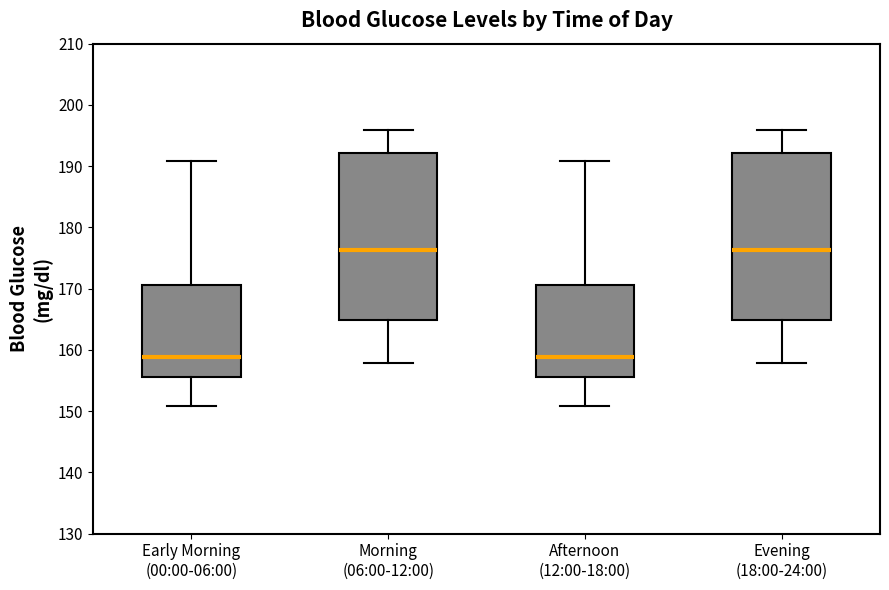

Reading left to right, transcribe this box plot: for each box, give where its median line is, the range the box spans, and where its two whiskers end, as read against the y-axis. The values are not printed on the chart, so give them approximately, as read against the axis.

Early Morning (00:00-06:00): median 159, box 156 to 171, whiskers 151 to 191
Morning (06:00-12:00): median 176, box 165 to 192, whiskers 158 to 196
Afternoon (12:00-18:00): median 159, box 156 to 171, whiskers 151 to 191
Evening (18:00-24:00): median 176, box 165 to 192, whiskers 158 to 196